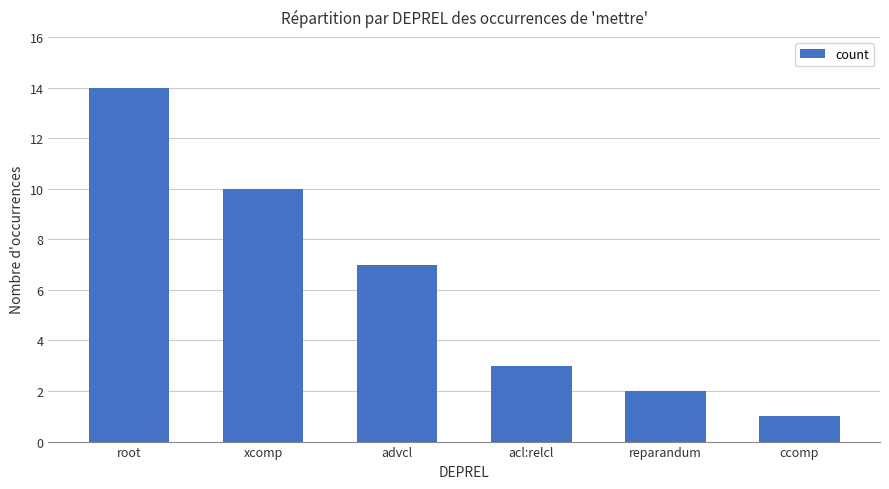

Rank the categories by value from highest to lowest.

root, xcomp, advcl, acl:relcl, reparandum, ccomp